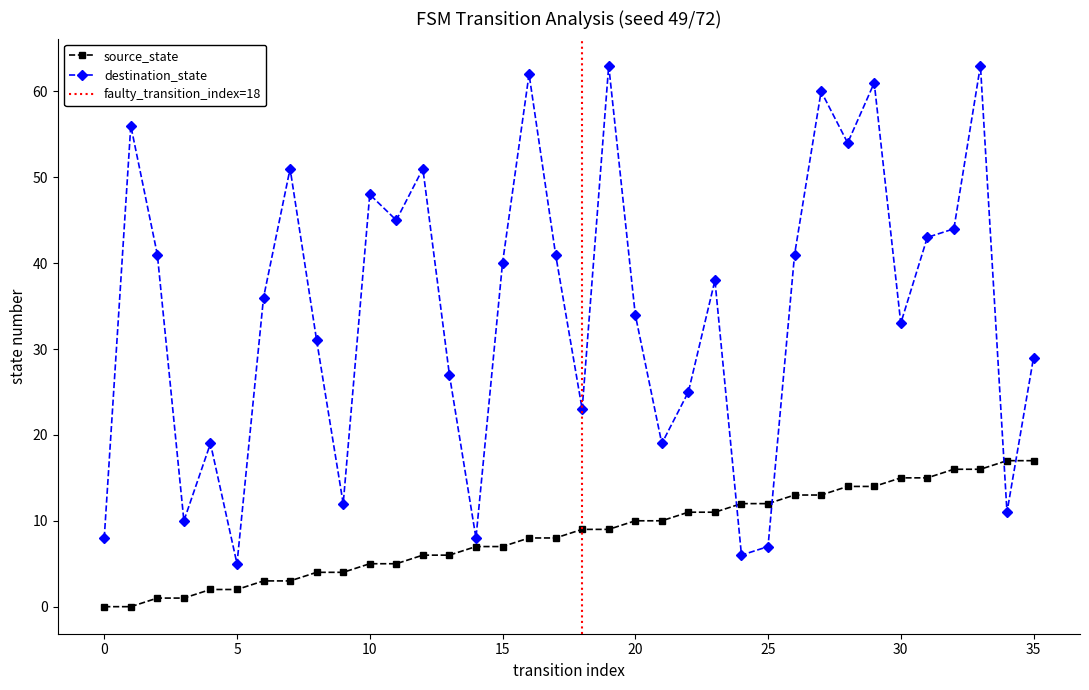

Reading left to right, transcribe all the data shown in this chart.

source_state: 0	0	1	1	2	2	3	3	4	4	5	5	6	6	7	7	8	8	9	9	10	10	11	11	12	12	13	13	14	14	15	15	16	16	17	17
destination_state: 8	56	41	10	19	5	36	51	31	12	48	45	51	27	8	40	62	41	23	63	34	19	25	38	6	7	41	60	54	61	33	43	44	63	11	29